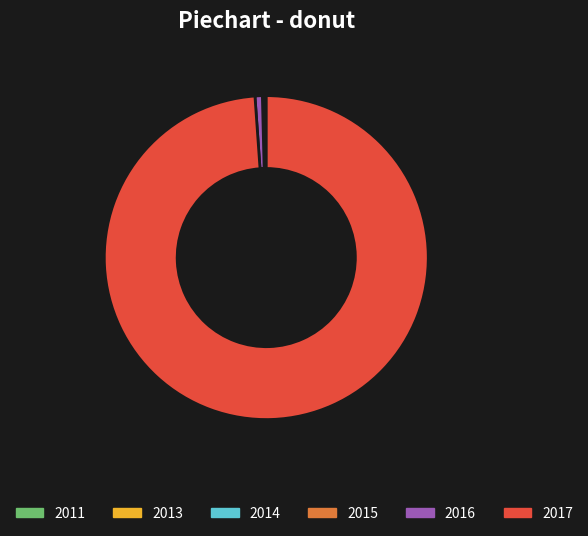

Is there any slice that represents more than half of the pie?

Yes